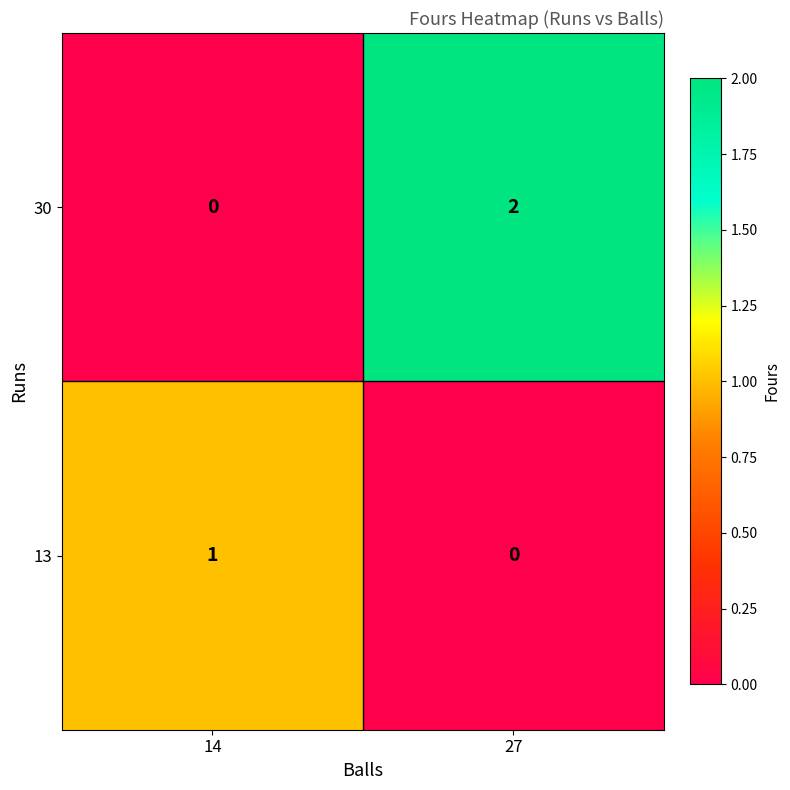

List the series in order of their peak value, highest first.

30, 13